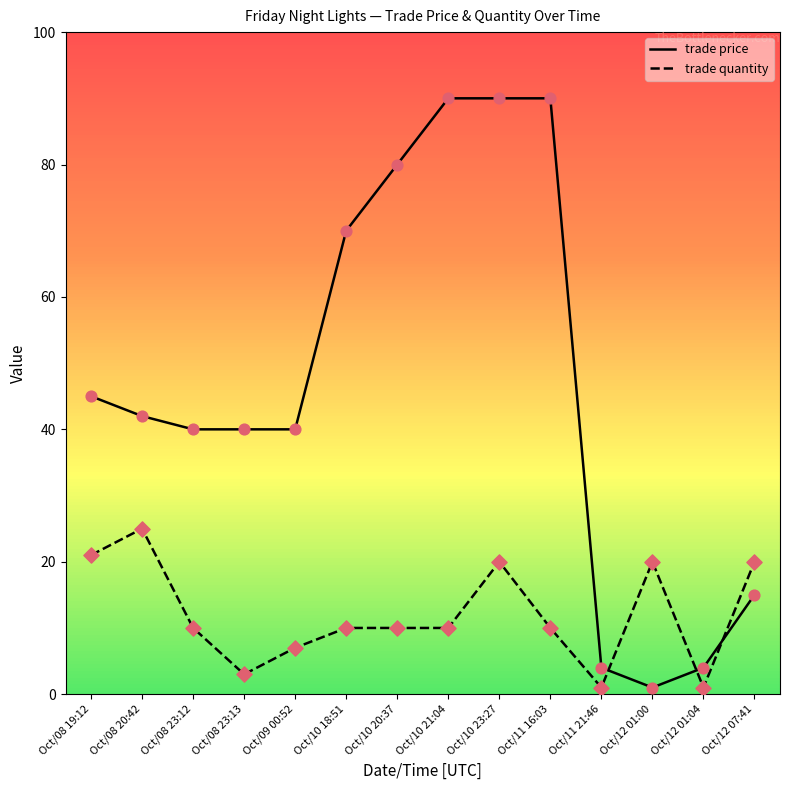

Which series has the largest range (max minus min)?

trade price